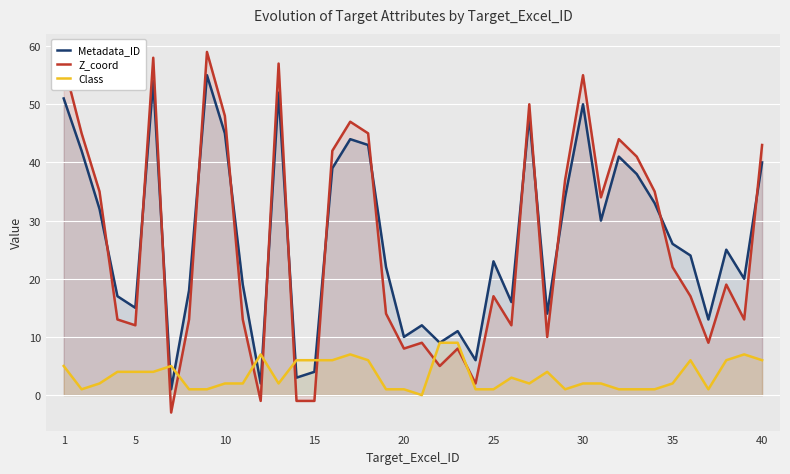

How many series are shown in this chart?

3